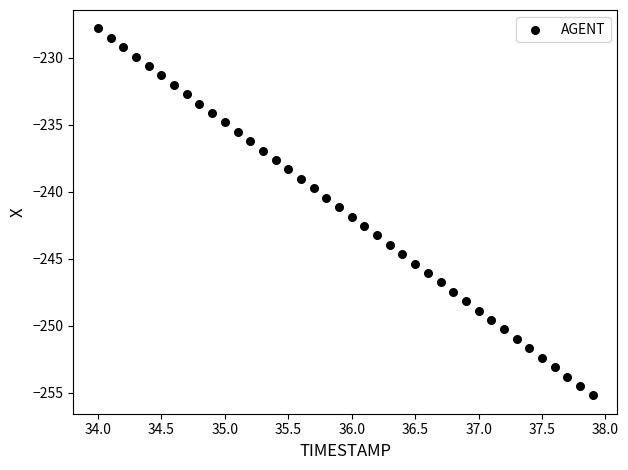

What is the range of Y values (max minus min)?

27.4